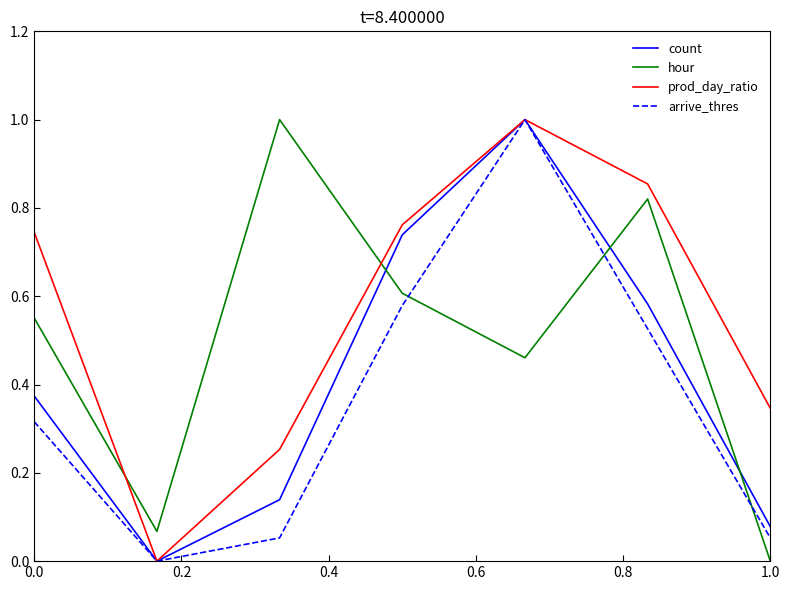

True or false: prod_day_ratio and hour intersect in this chart.

True